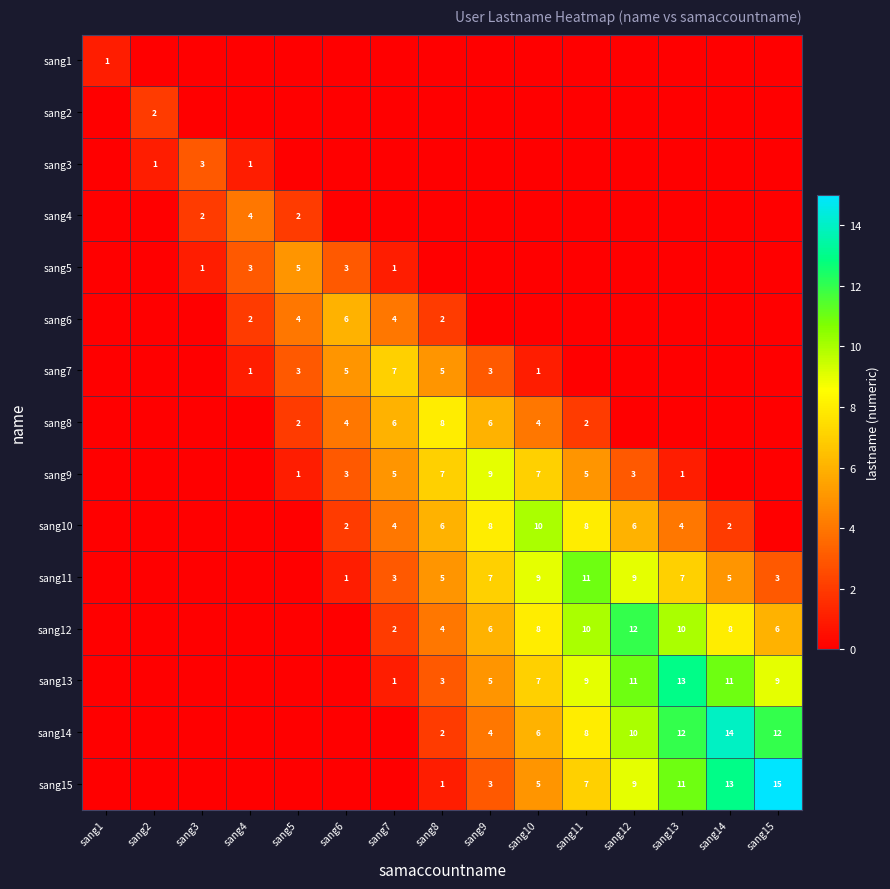

What is the sum of the sang15 values at sang10 and sang13?

16